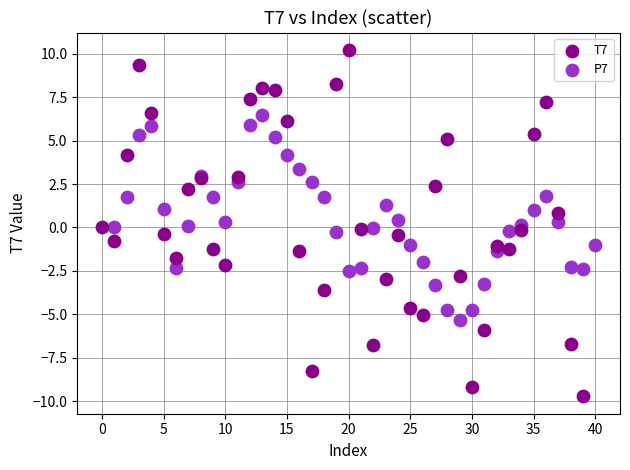

Which series has the widest spread of Y values?

T7